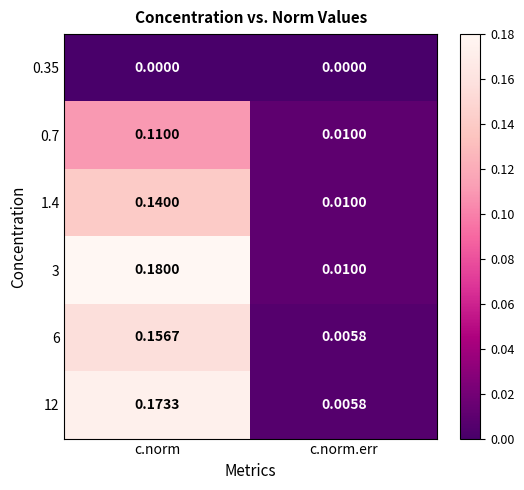

At which label is 1.4 closest to 0?

c.norm.err